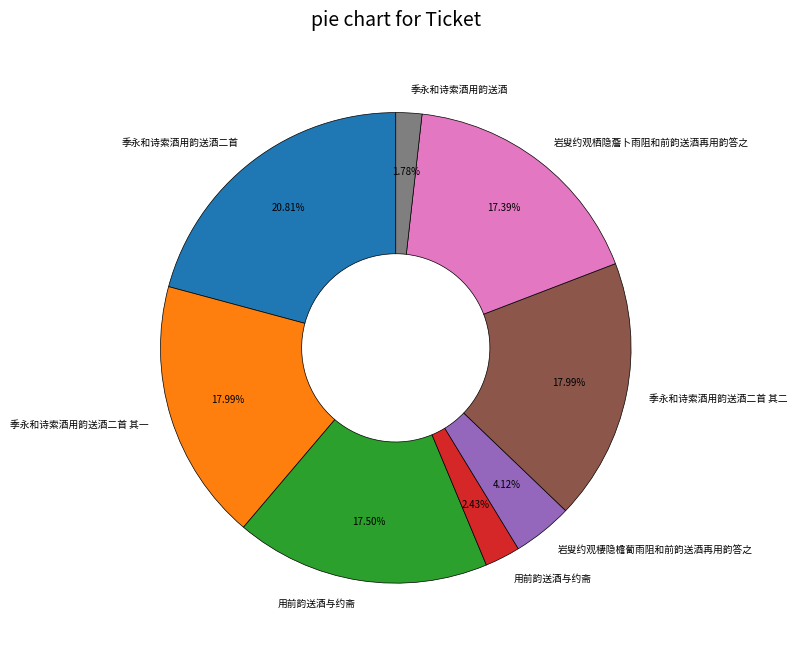

Count the number of slices in the pie.

8